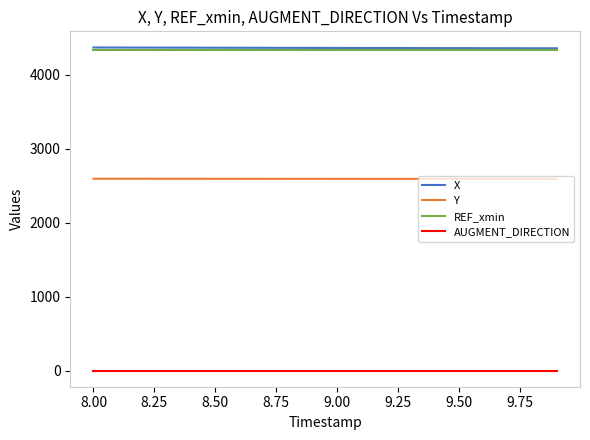

True or false: REF_xmin and AUGMENT_DIRECTION cross at least once.

False